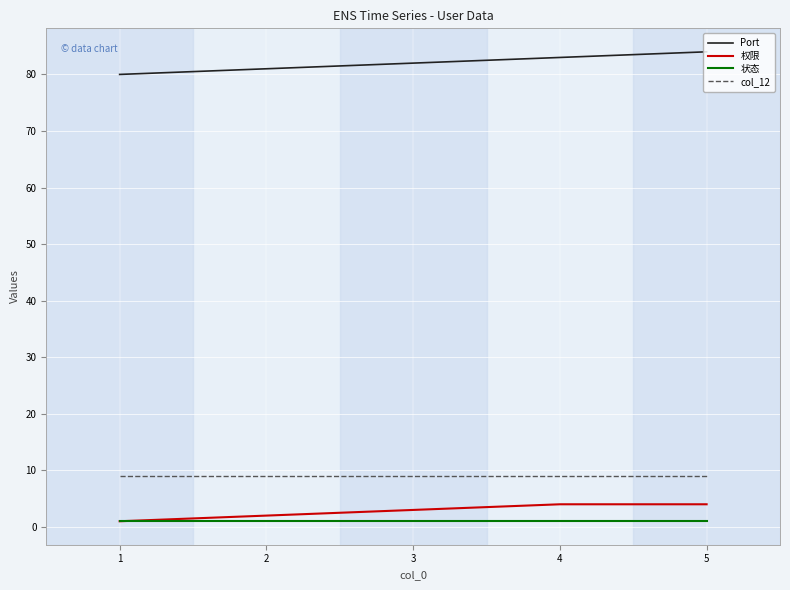

Reading right to left, extract all data points from this chart.

Port: 84	83	82	81	80
权限: 4	4	3	2	1
状态: 1	1	1	1	1
col_12: 9	9	9	9	9